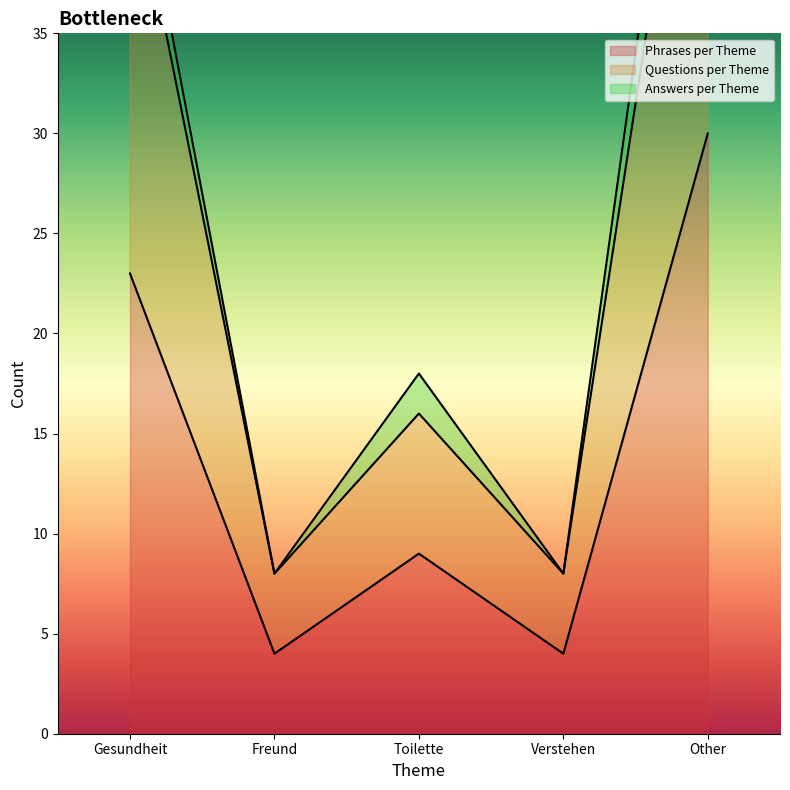

Count the Questions per Theme values in the range 8 to 44.

4